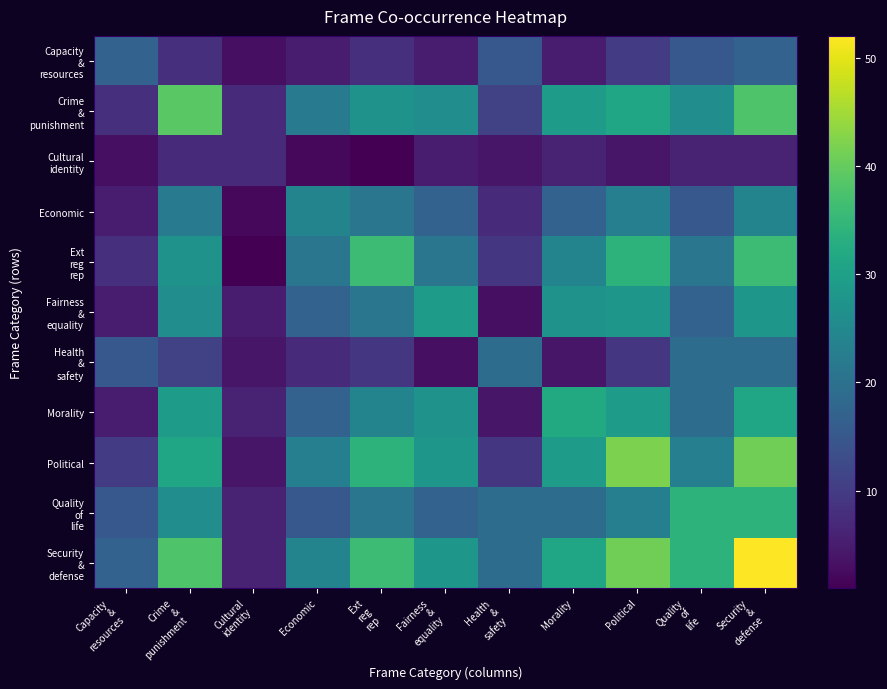

At Security & defense, list the series in order from smallest to largest.

Cultural identity, Capacity & resources, Health & safety, Economic, Fairness & equality, Morality, Quality of life, Ext reg rep, Crime & punishment, Political, Security & defense